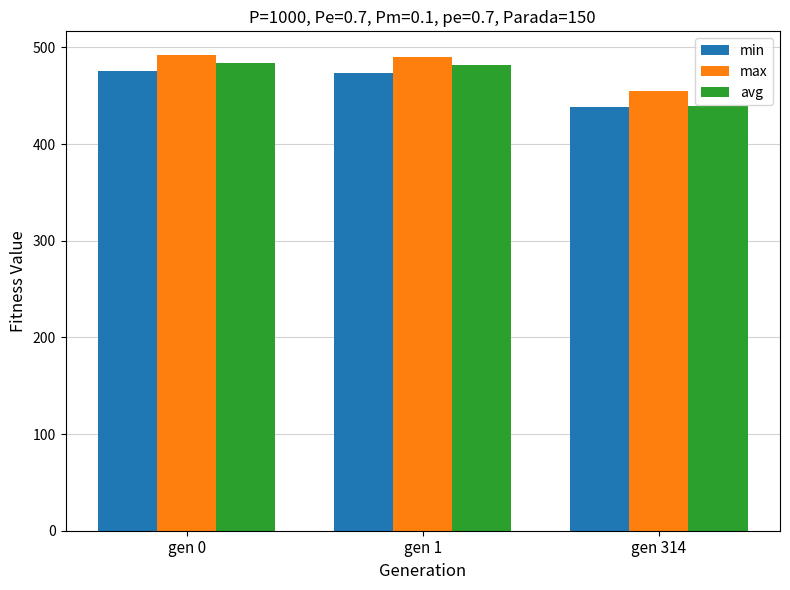

What is the lowest value of the max series?

454.7